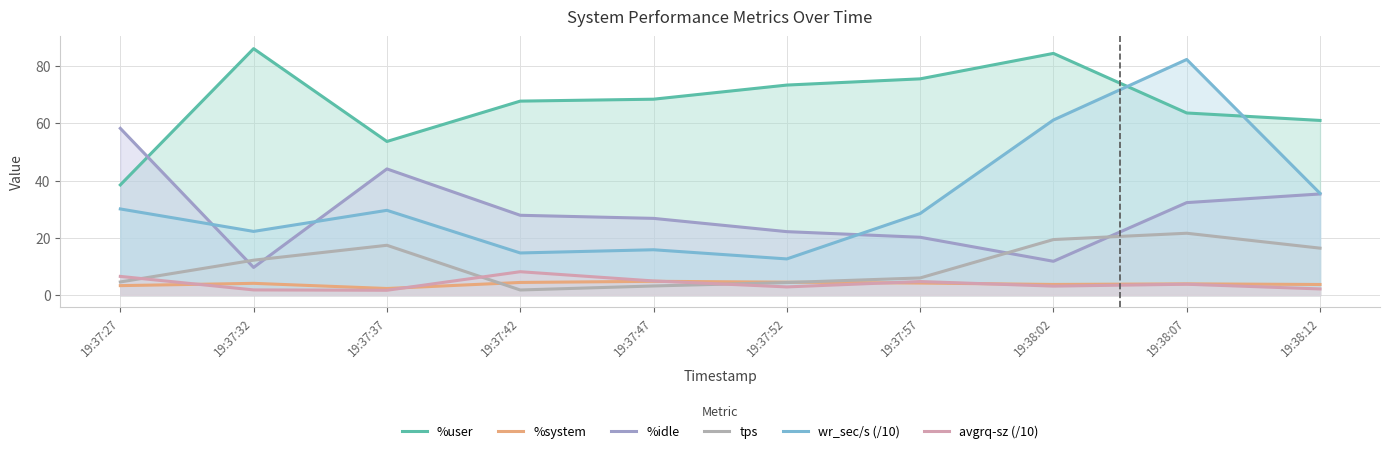

Which series has the largest total across all categories?

%user